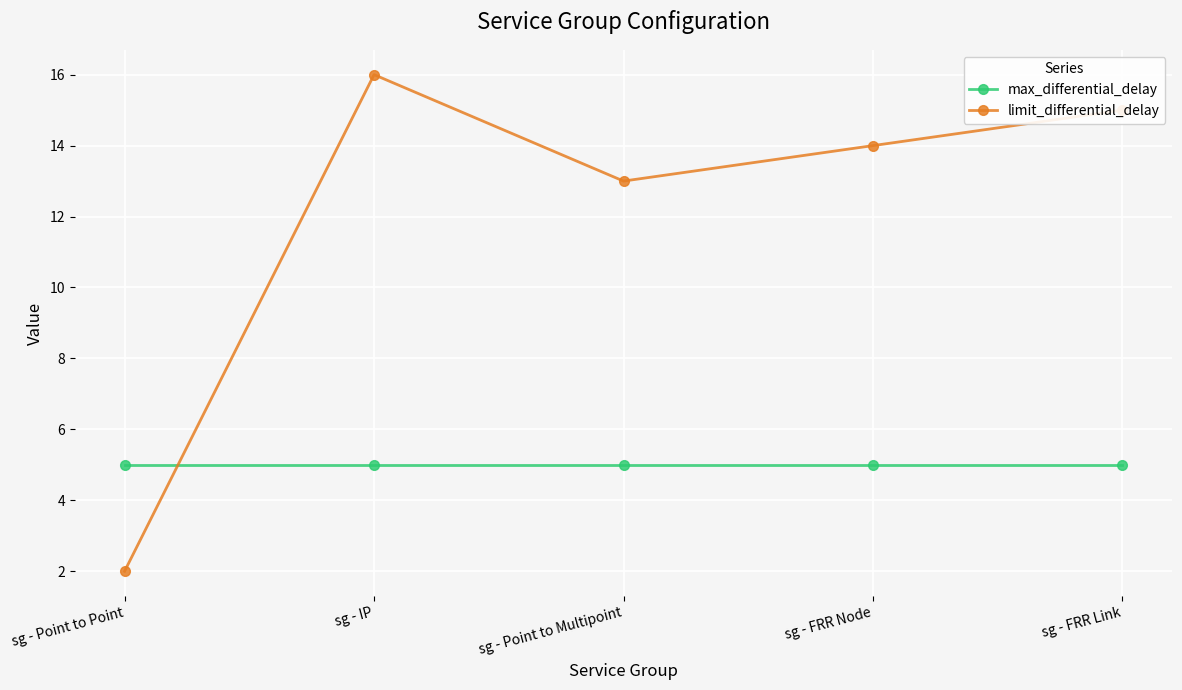

What is the sum of the limit_differential_delay values at sg - FRR Link and sg - FRR Node?

29